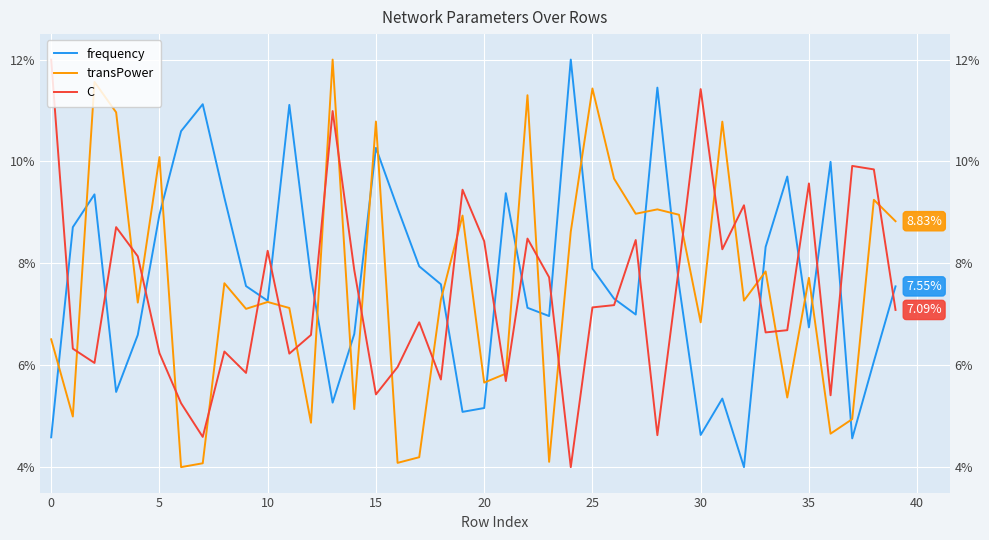

How many categories are shown in the chart?

40